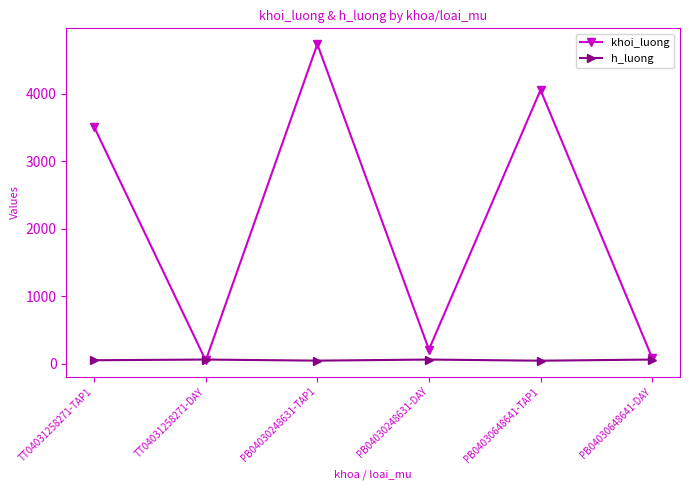

Which series changed the most between PB04030248631-TAP1 and PB04030248631-DAY?

khoi_luong